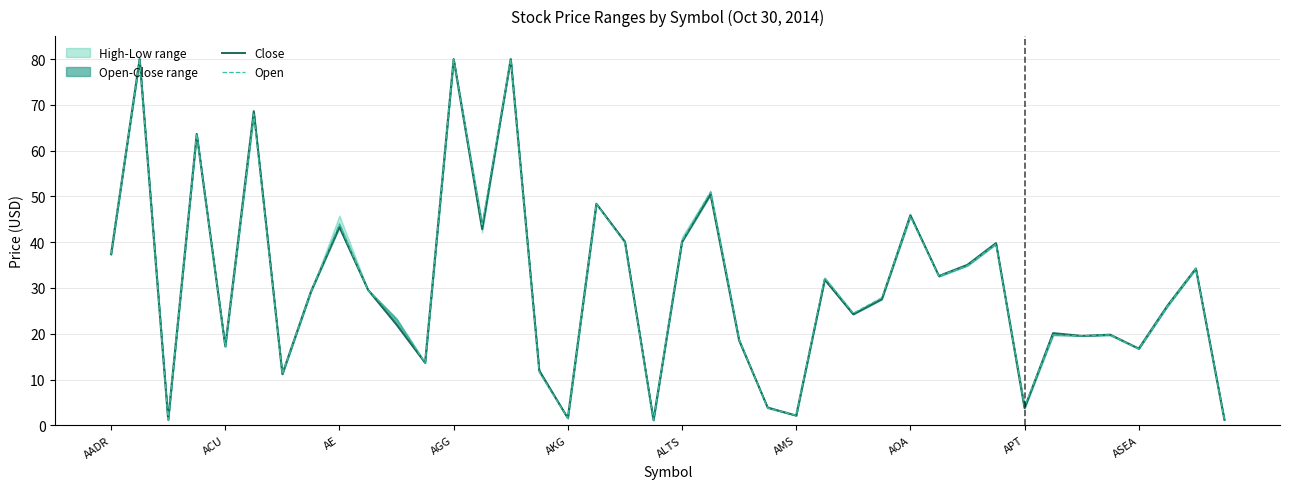

How many interior local valleys does the Open series have?

13